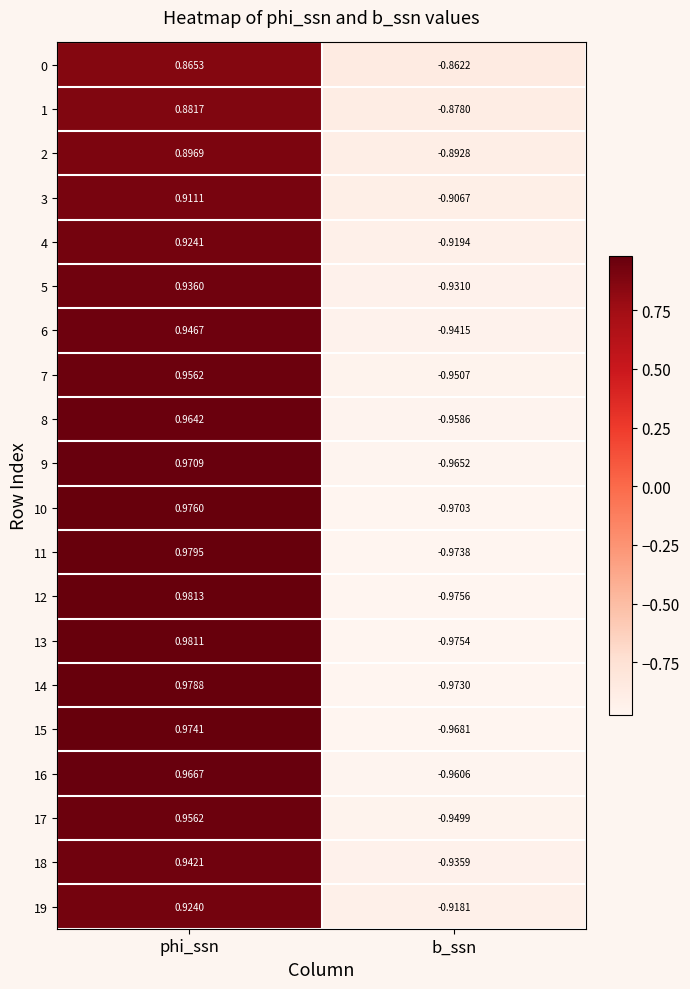

How many series are shown in this chart?

20